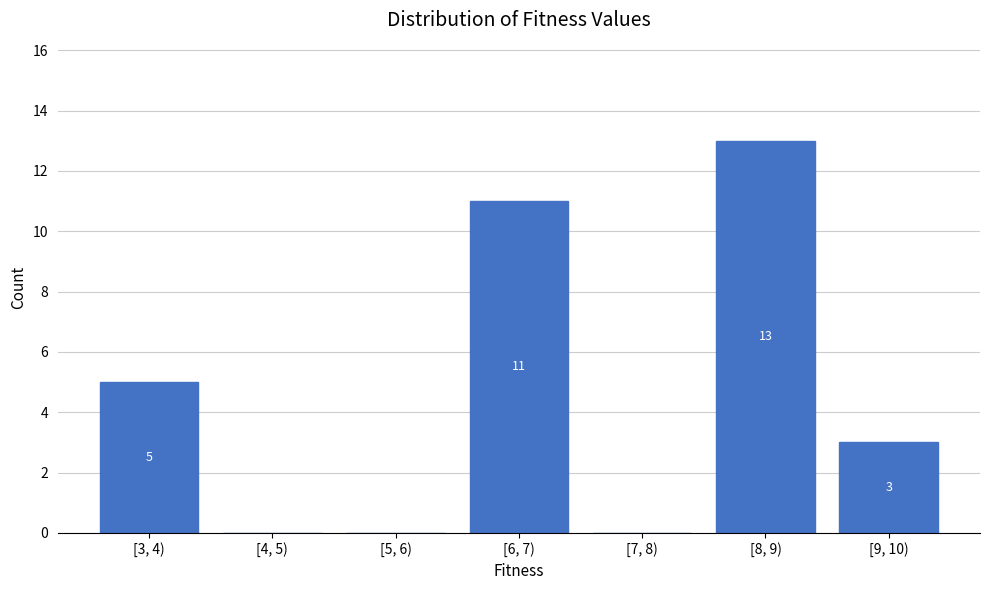

Reading left to right, what are all the values shown in this chart?

[3, 4)=5	[4, 5)=0	[5, 6)=0	[6, 7)=11	[7, 8)=0	[8, 9)=13	[9, 10)=3